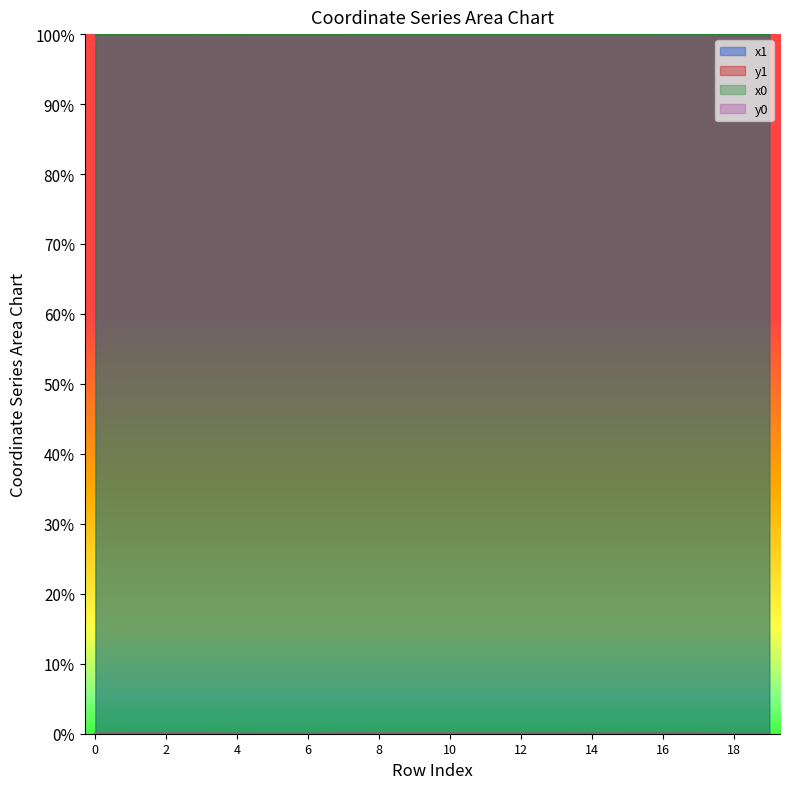

Which category has the lowest value across all series?

19